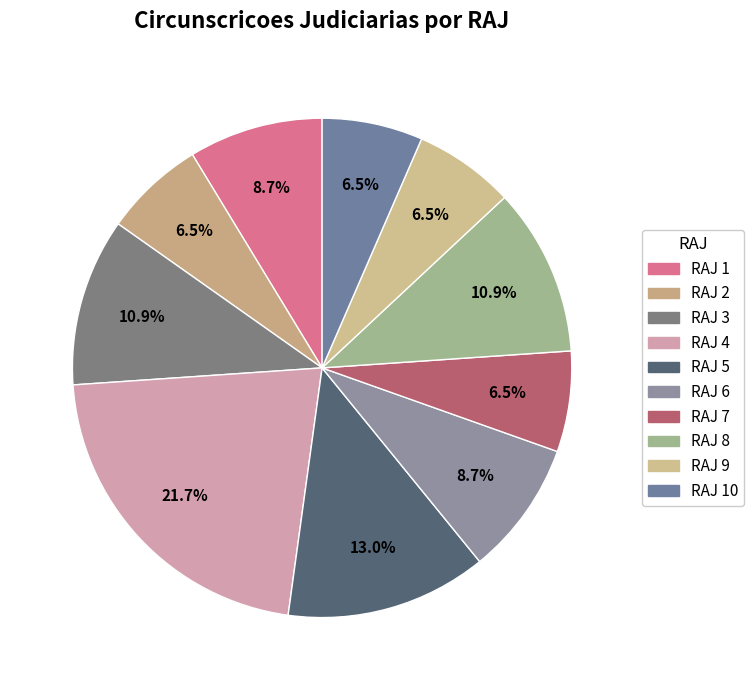

How many slices are in this pie chart?

10